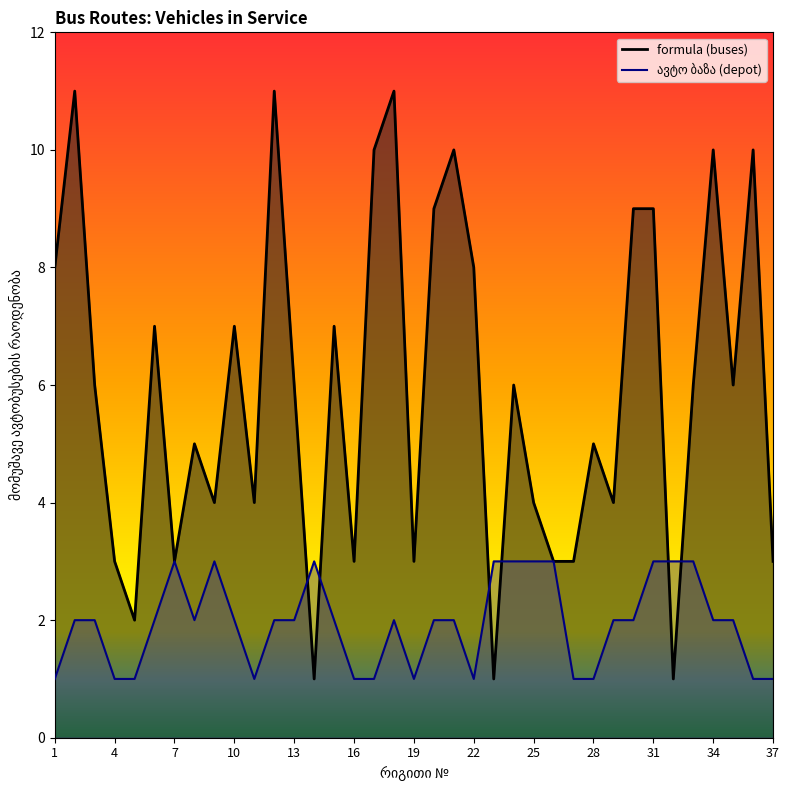

How many values in the ავტო ბაზა series are below 2?

12